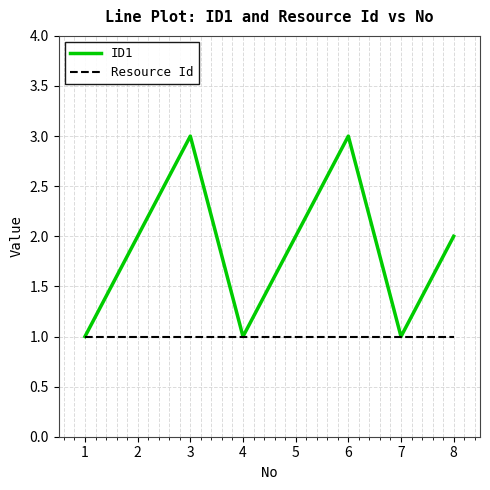

Reading left to right, transcribe all the data shown in this chart.

ID1: 1=1	2=2	3=3	4=1	5=2	6=3	7=1	8=2
Resource Id: 1=1	2=1	3=1	4=1	5=1	6=1	7=1	8=1